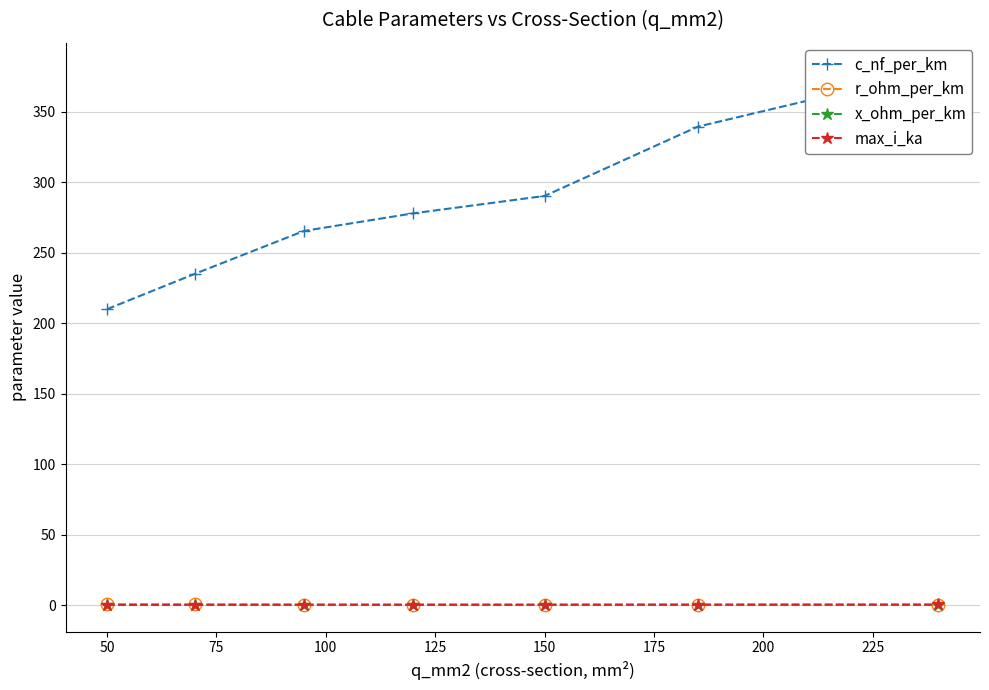

How many distinct data groups are displayed?

4